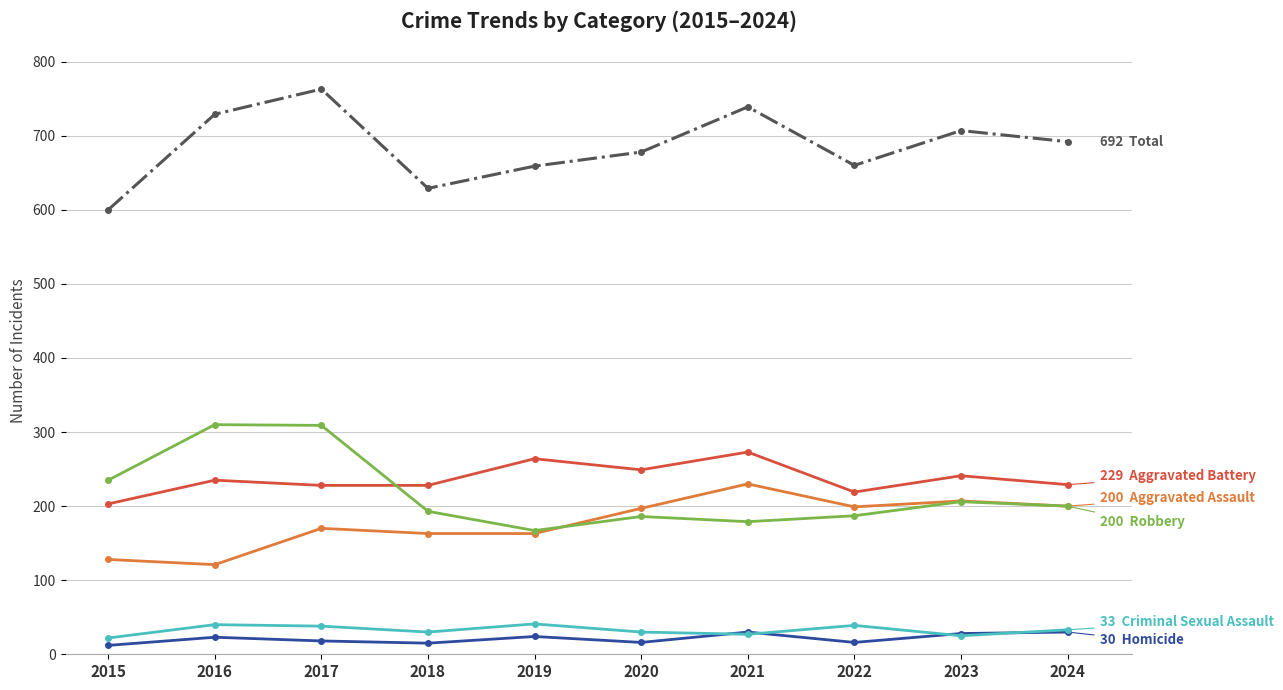

What is the spread (max minus min) of values at 2023?

682